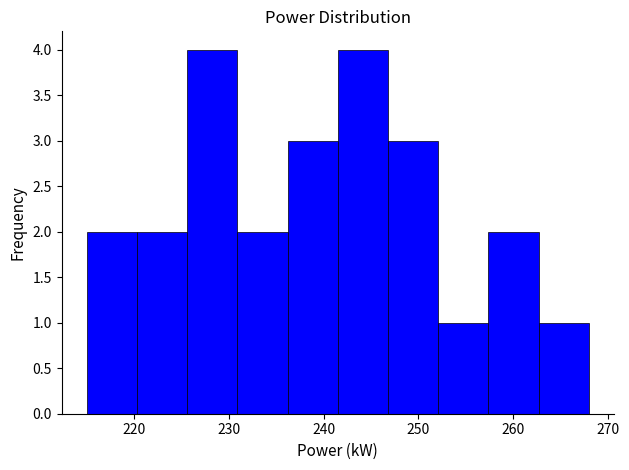

How tall is the bar that spans 246.8 to 252.1 on the x-axis? Neither the bar edges nor the heights are printed on the chart, so give them approximately, as read against the axes.

3